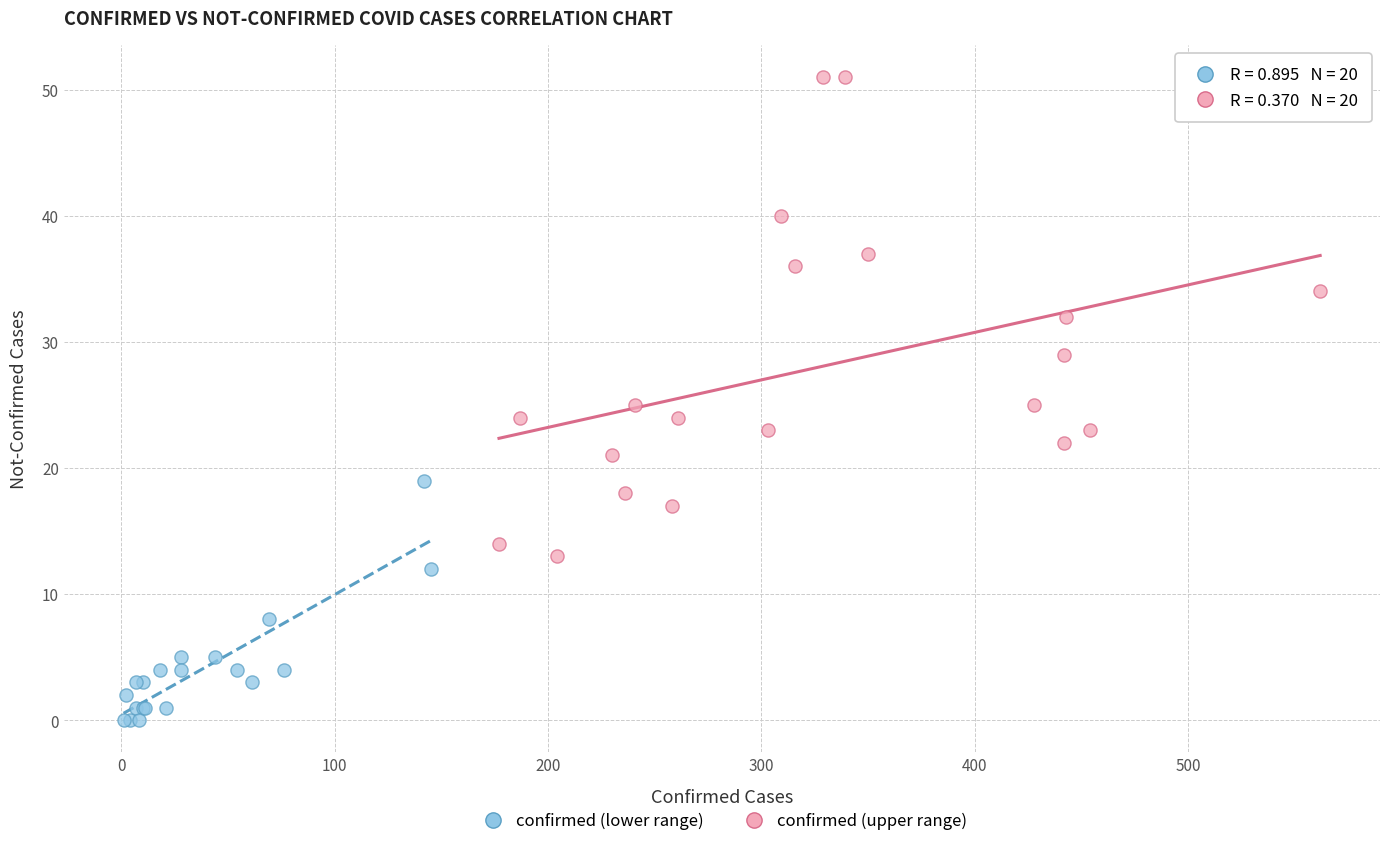

Which series reaches the maximum Y coordinate?

confirmed (upper range)